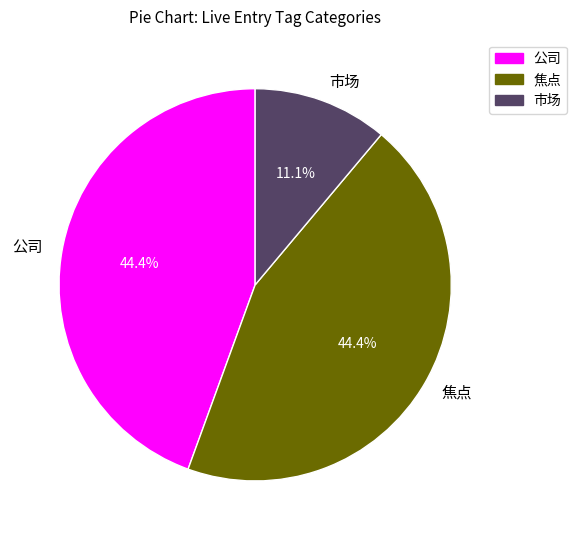

How many segments does this pie chart have?

3